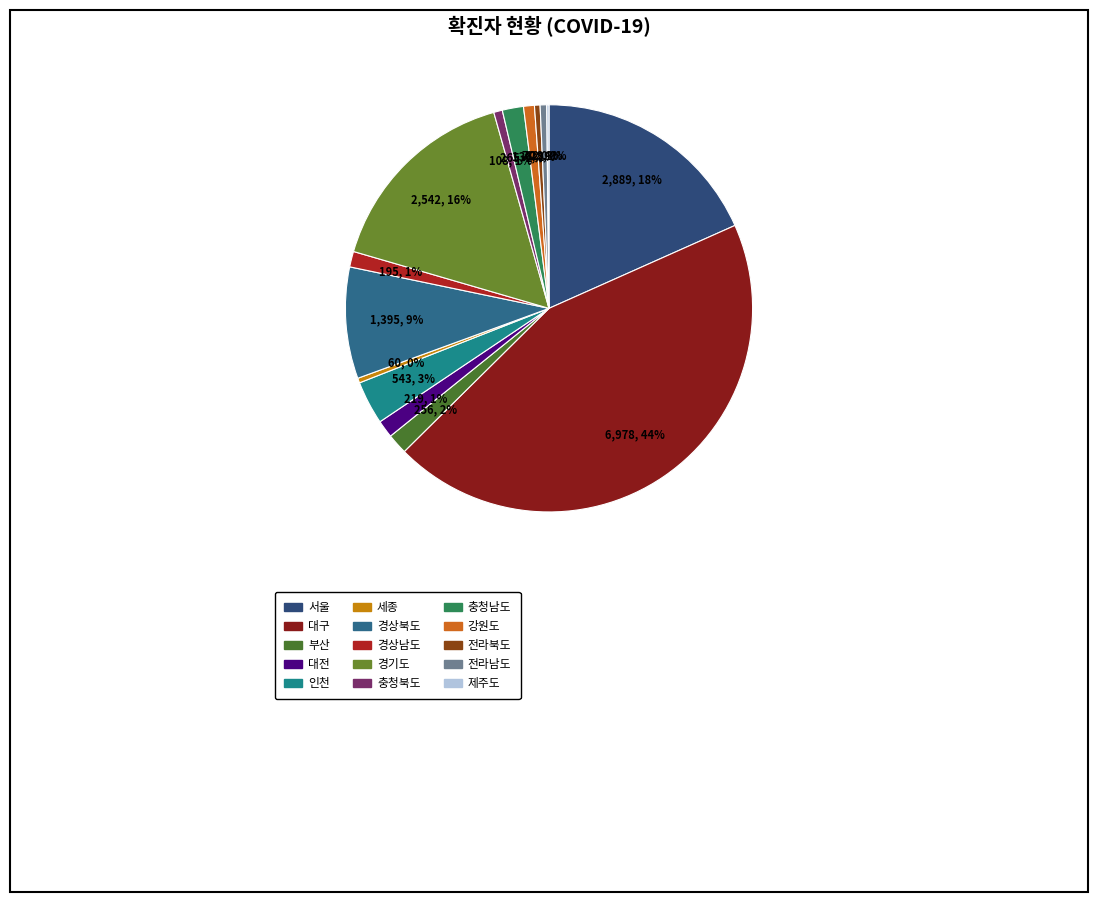

To the nearest percent, what is the average slice percentage?

7%